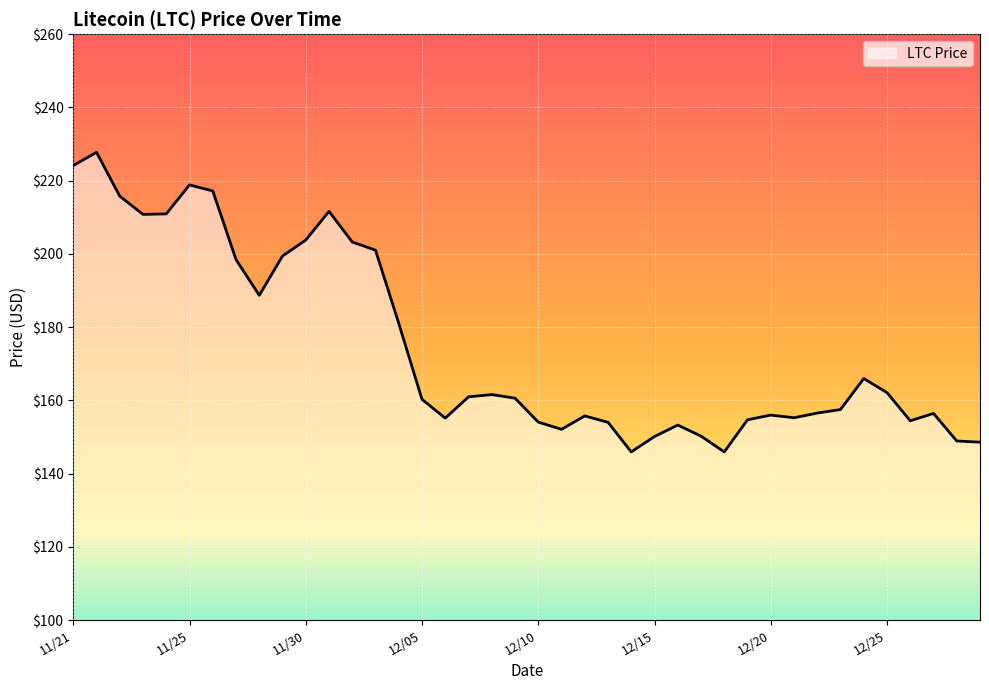

What is the difference between the maximum and minimum values?

81.8